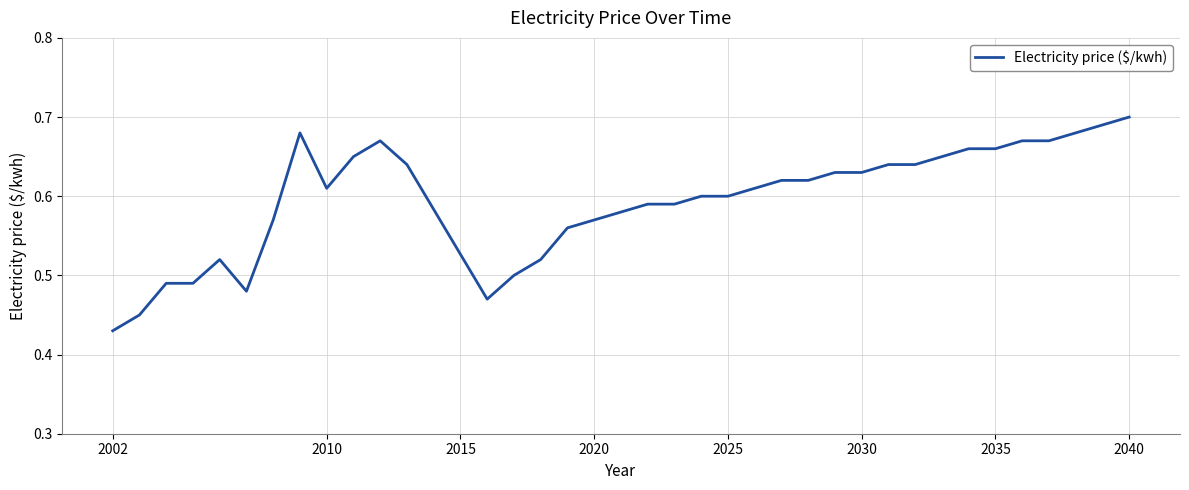

What is the difference between the maximum and minimum values?

0.3